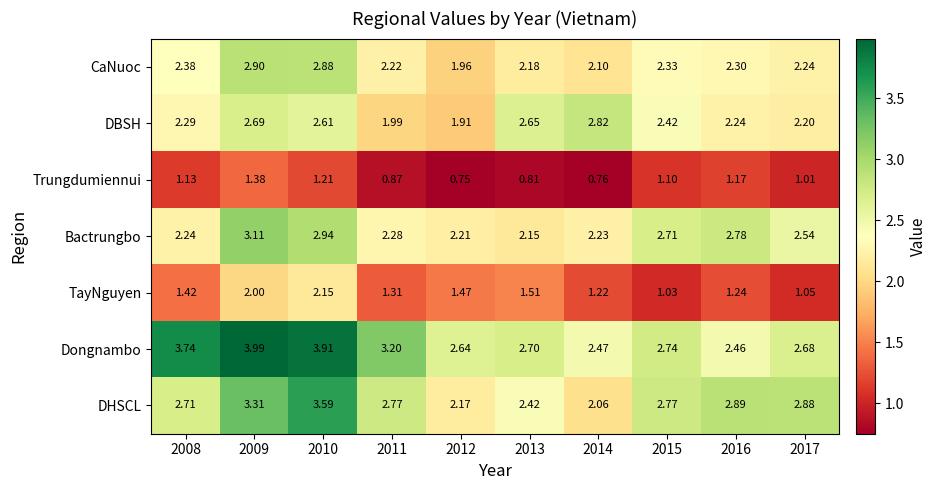

Rank the series by their maximum value, from highest to lowest.

Dongnambo, DHSCL, Bactrungbo, CaNuoc, DBSH, TayNguyen, Trungdumiennui